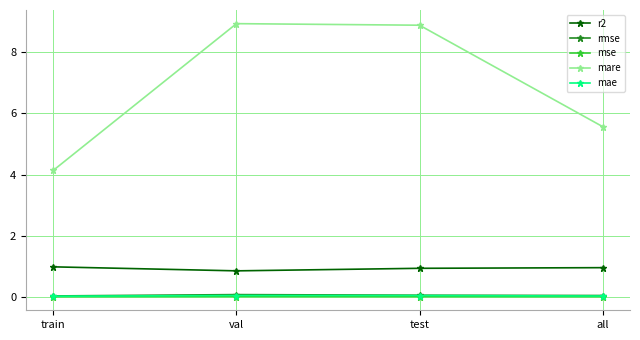

The r2 series shows 0.3 at train. True or false?

False